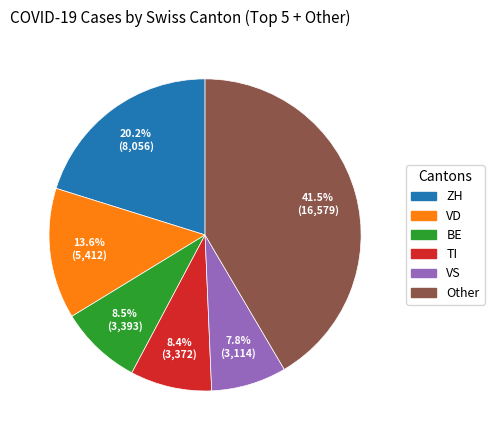

Is there any slice that represents more than half of the pie?

No